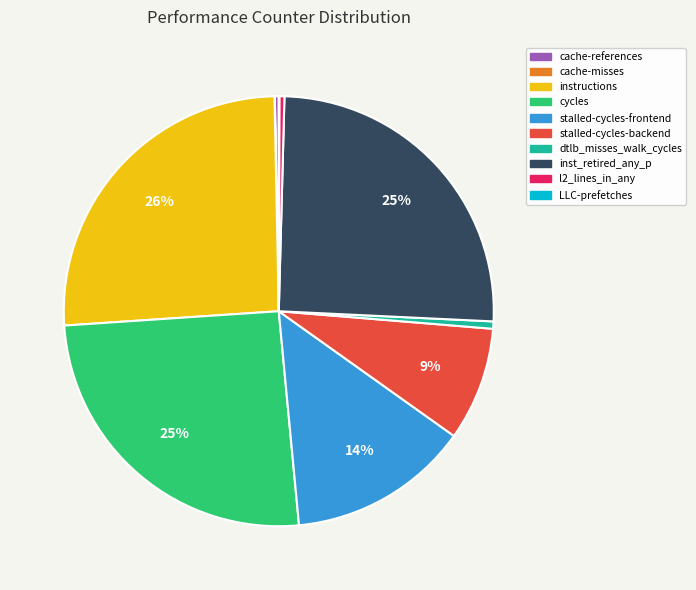

Which has a higher value, cycles or dtlb_misses_walk_cycles?

cycles